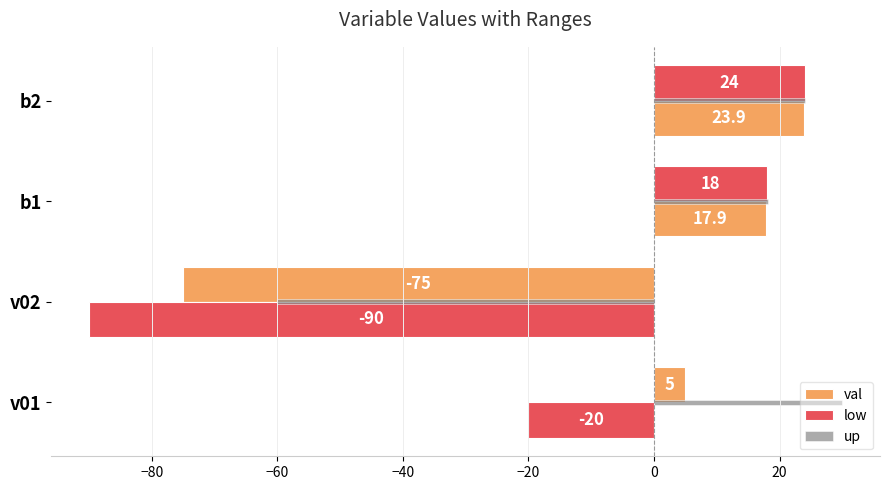

Count the number of categories in the chart.

4